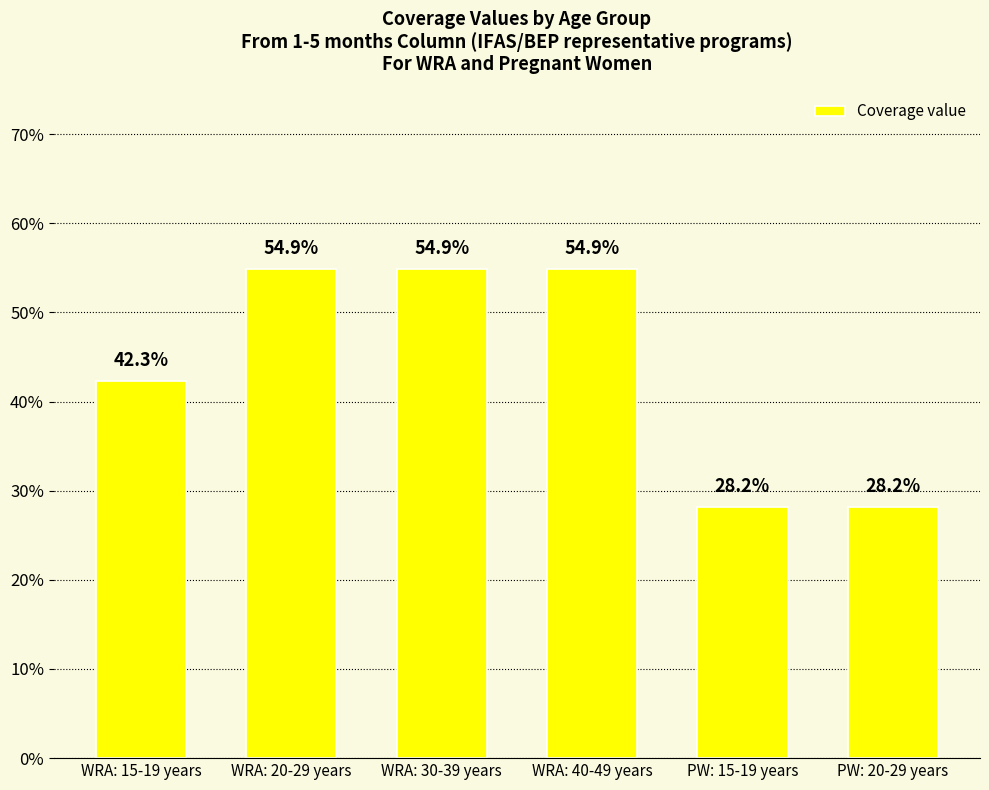

At which category does the chart reach its minimum across all series?

PW: 15-19 years